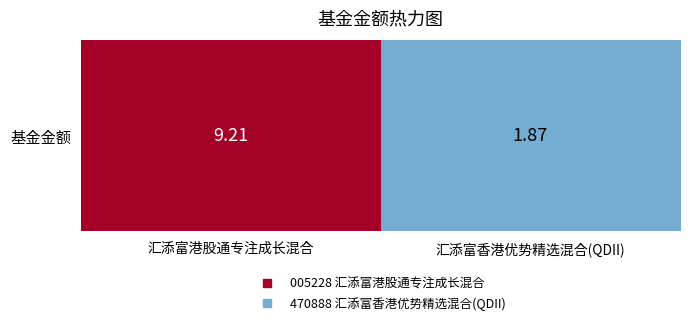

List the labels in order of value, largest first.

汇添富港股通专注成长混合, 汇添富香港优势精选混合(QDII)